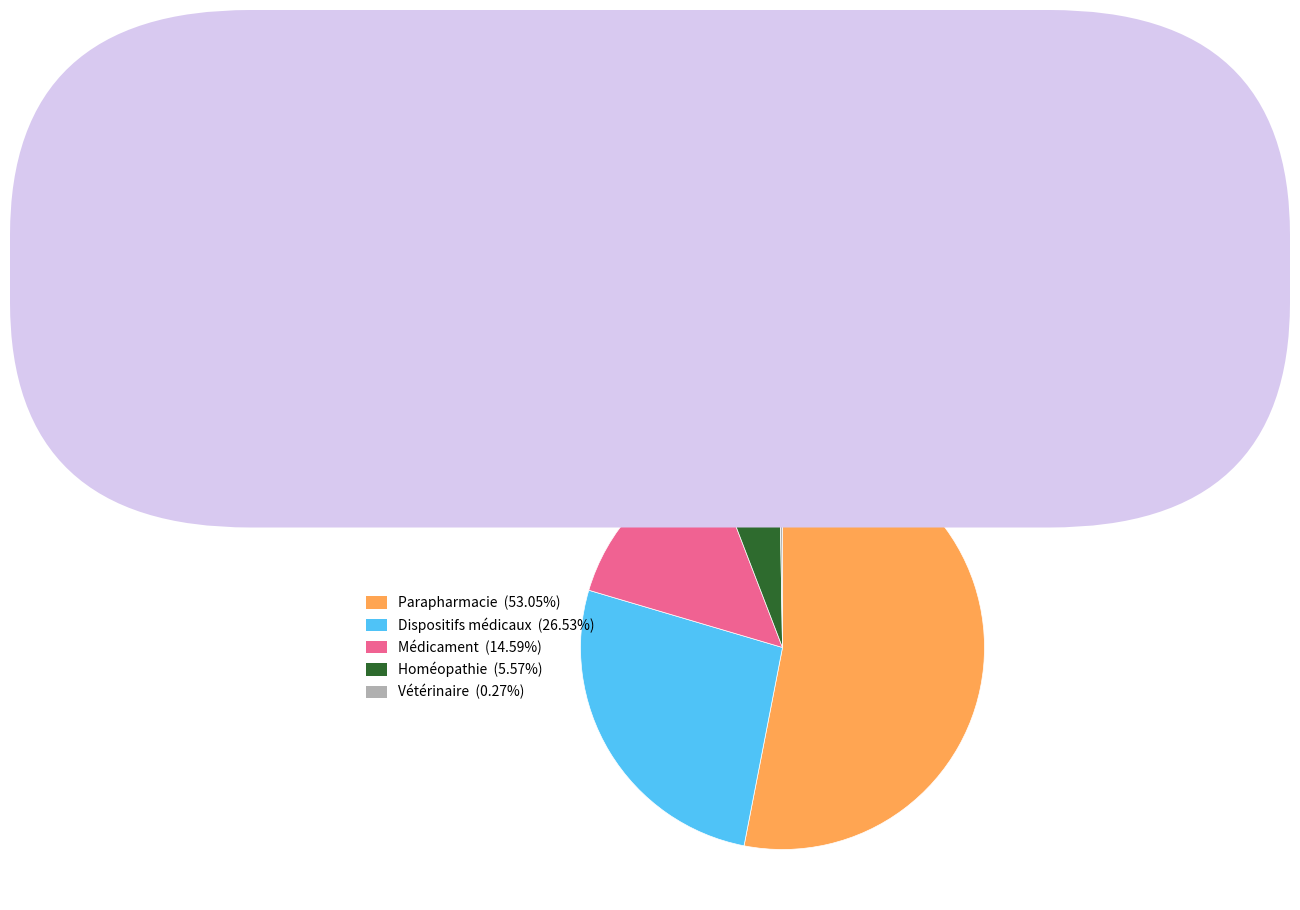

Which has a higher value, Dispositifs médicaux or Parapharmacie?

Parapharmacie